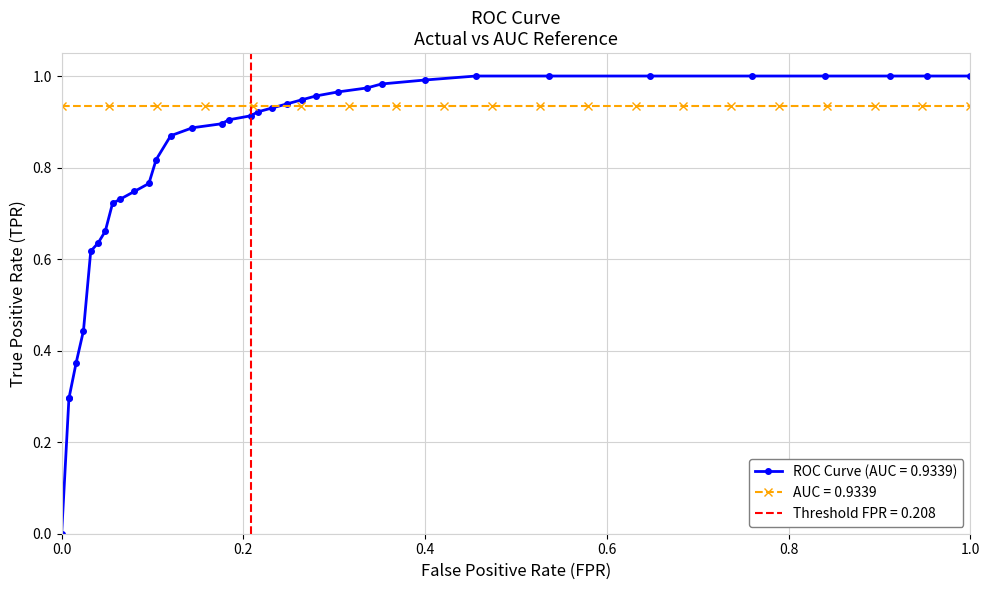

Reading right to left, extract all data points from this chart.

1.0	1.0	1.0	1.0	1.0	1.0	1.0	1.0	1.0	1.0	1.0	1.0	1.0	0.9	0.9	0.9	0.9	0.9	0.9	0.9	0.9	0.9	0.8	0.8	0.7	0.7	0.7	0.7	0.6	0.6	0.4	0.4	0.3	0.3	0.0